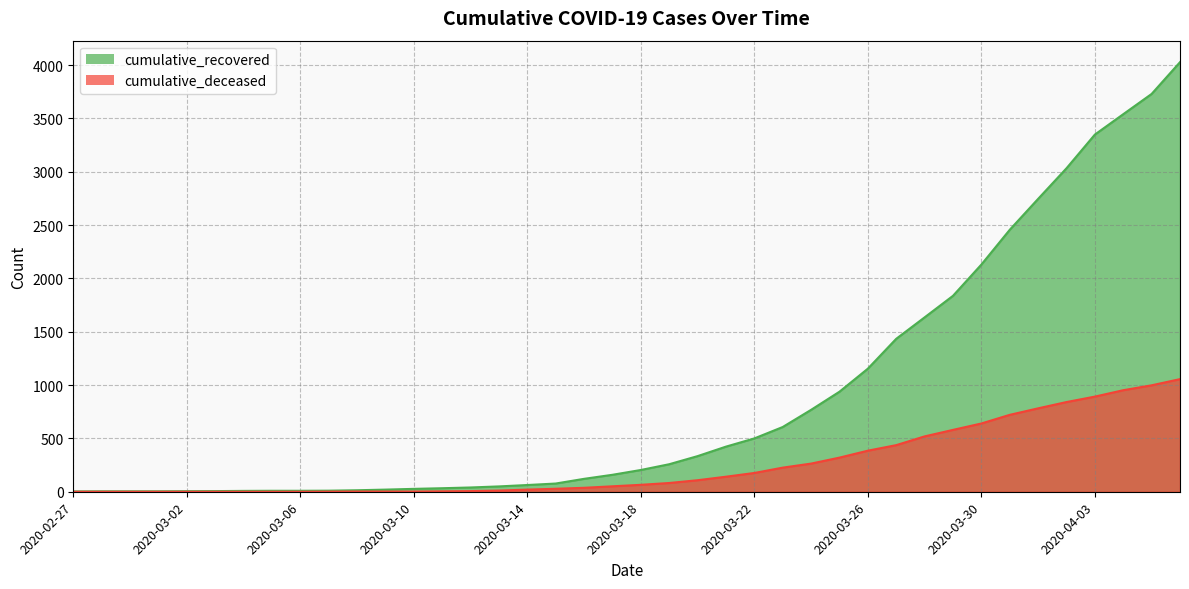

Which series has the largest total across all categories?

cumulative_recovered